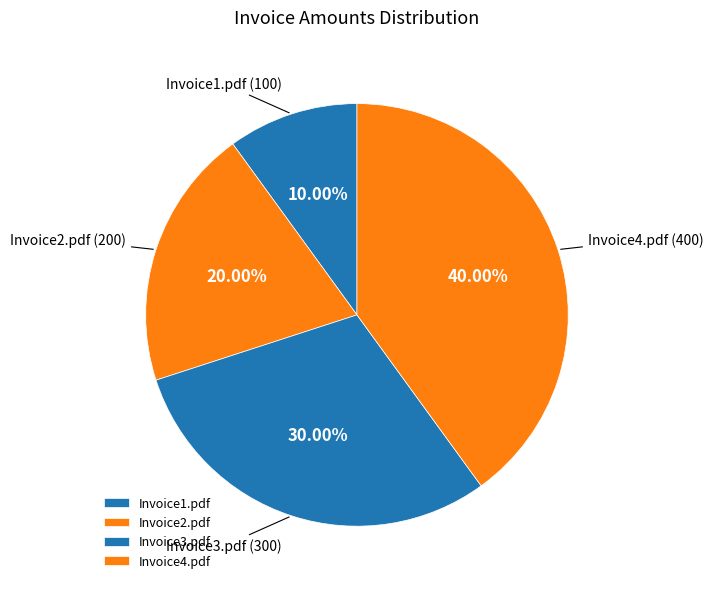

Is it true that Invoice4.pdf is 40% of the pie?

True